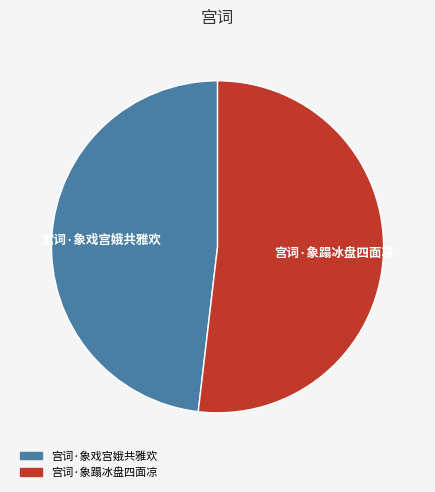

Rank the categories by value from highest to lowest.

宫词·象蹋冰盘四面凉, 宫词·象戏宫娥共雅欢